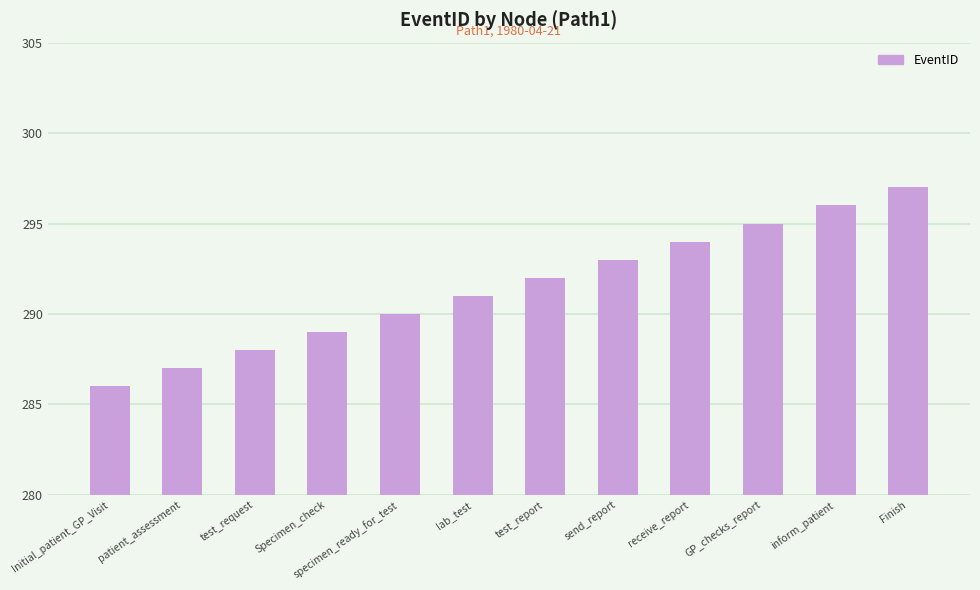

Is it true that the value at receive_report is 294?

True